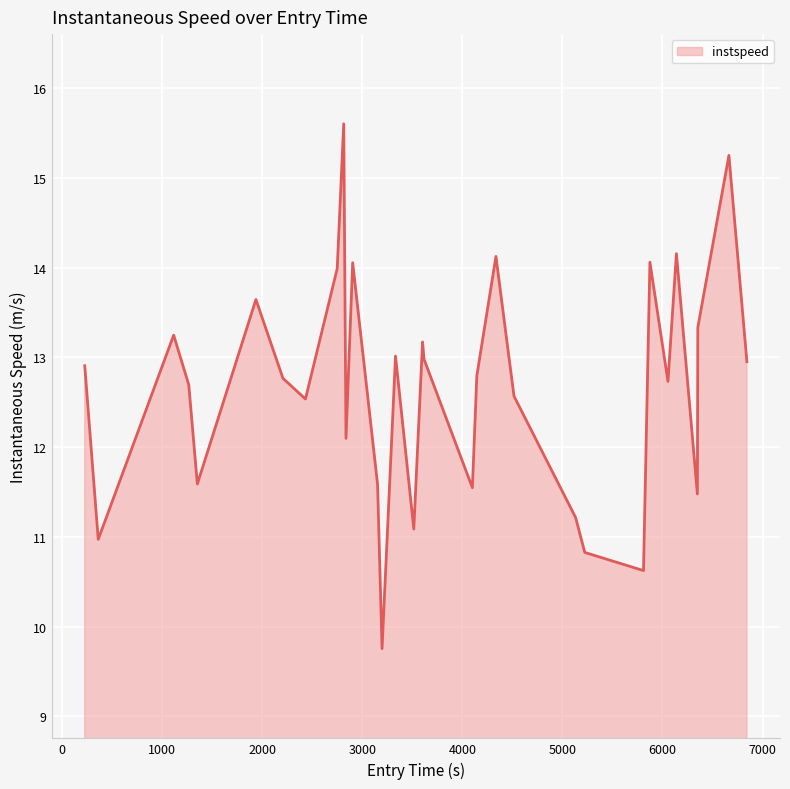

How many interior local valleys (lower than both neighbors) does the data have?

10